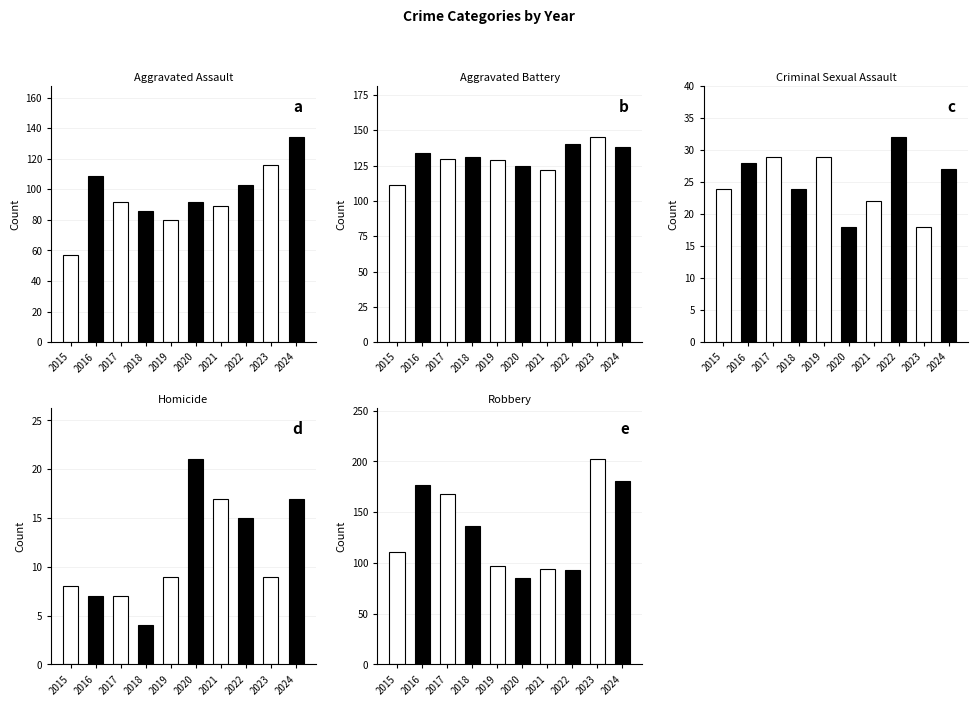

What is the difference between the highest and lowest values at 2022?

125